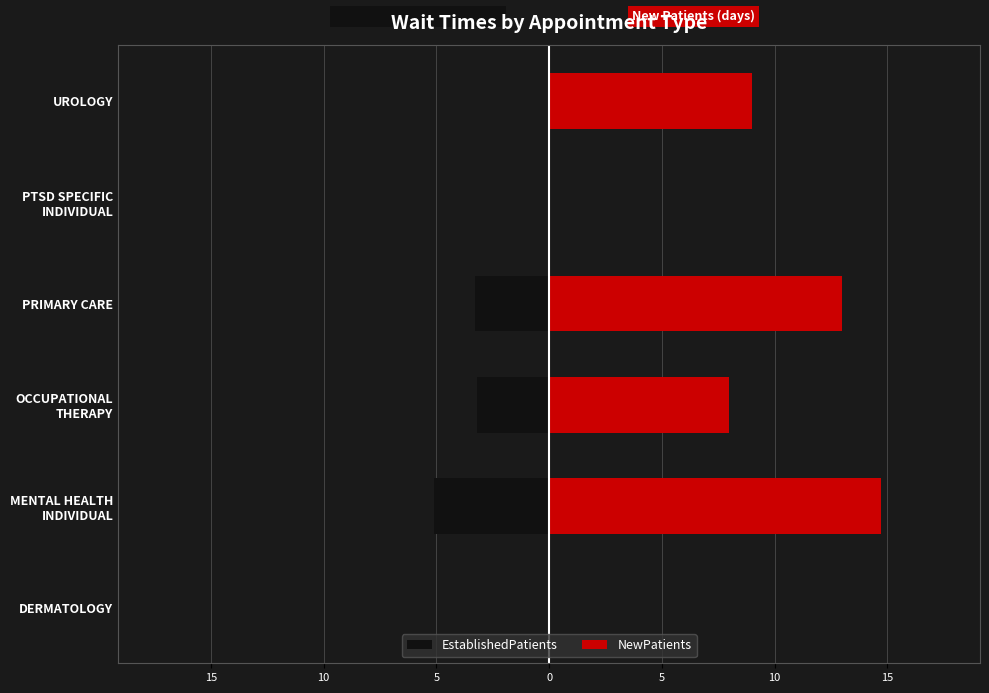

Is it true that NewPatients equals -6.1 at DERMATOLOGY?

False